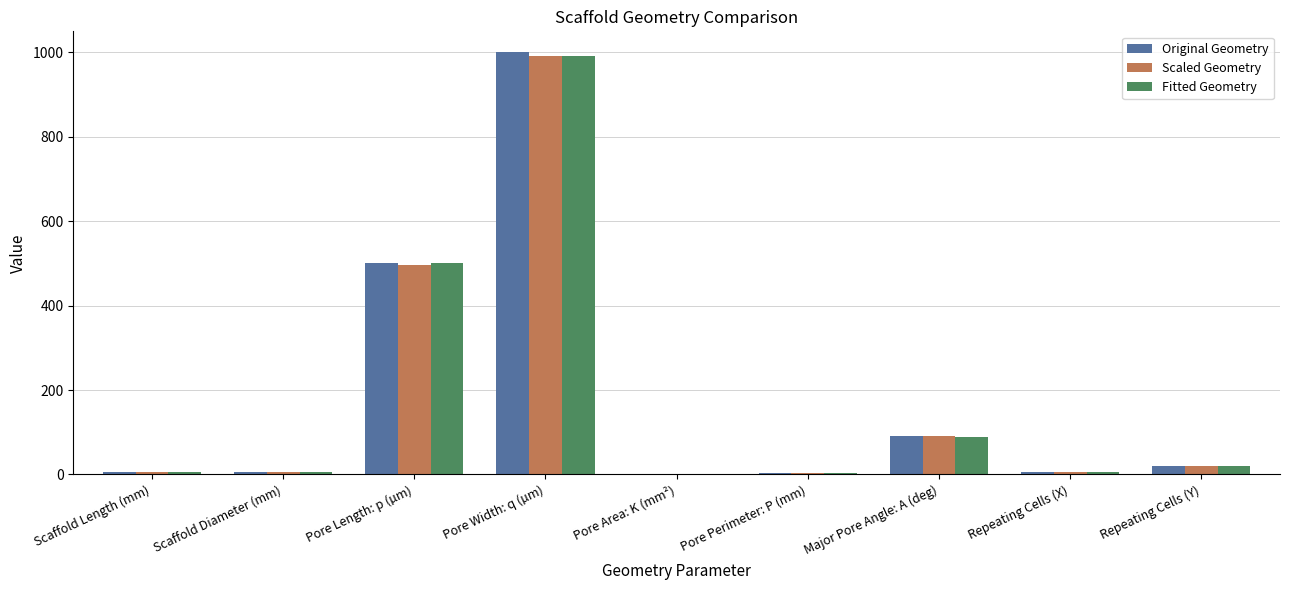

What is the average value of the Original Geometry series?

181.3